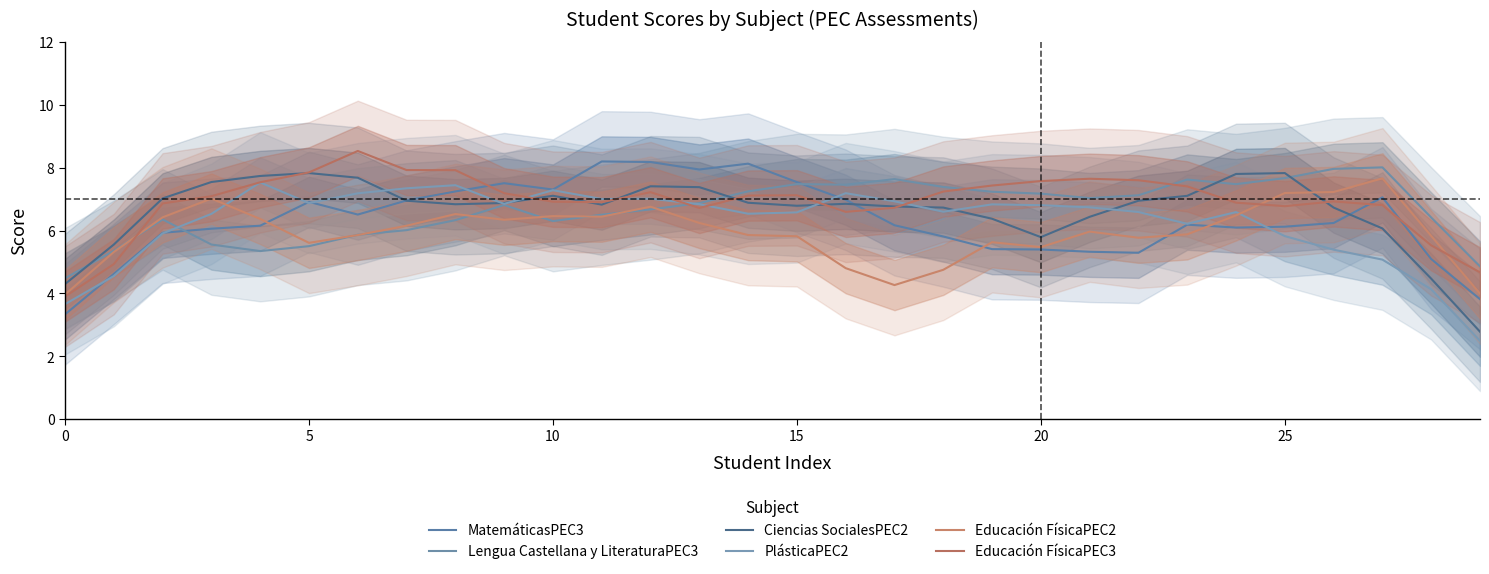

What is the label of the 28th point from the left?

27